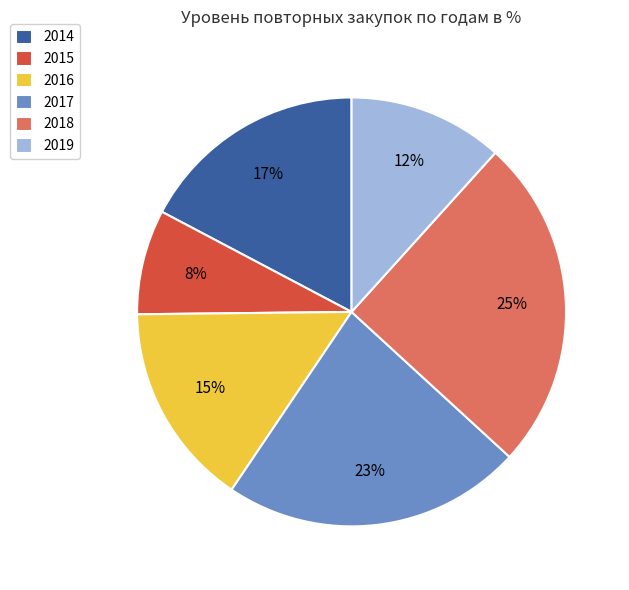

Is 2017 the majority of the pie?

No